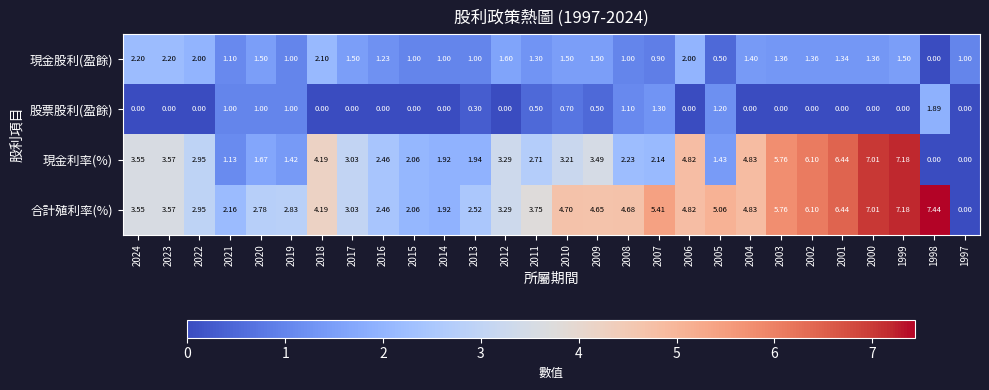

Which series has the largest total across all categories?

合計殖利率(%)